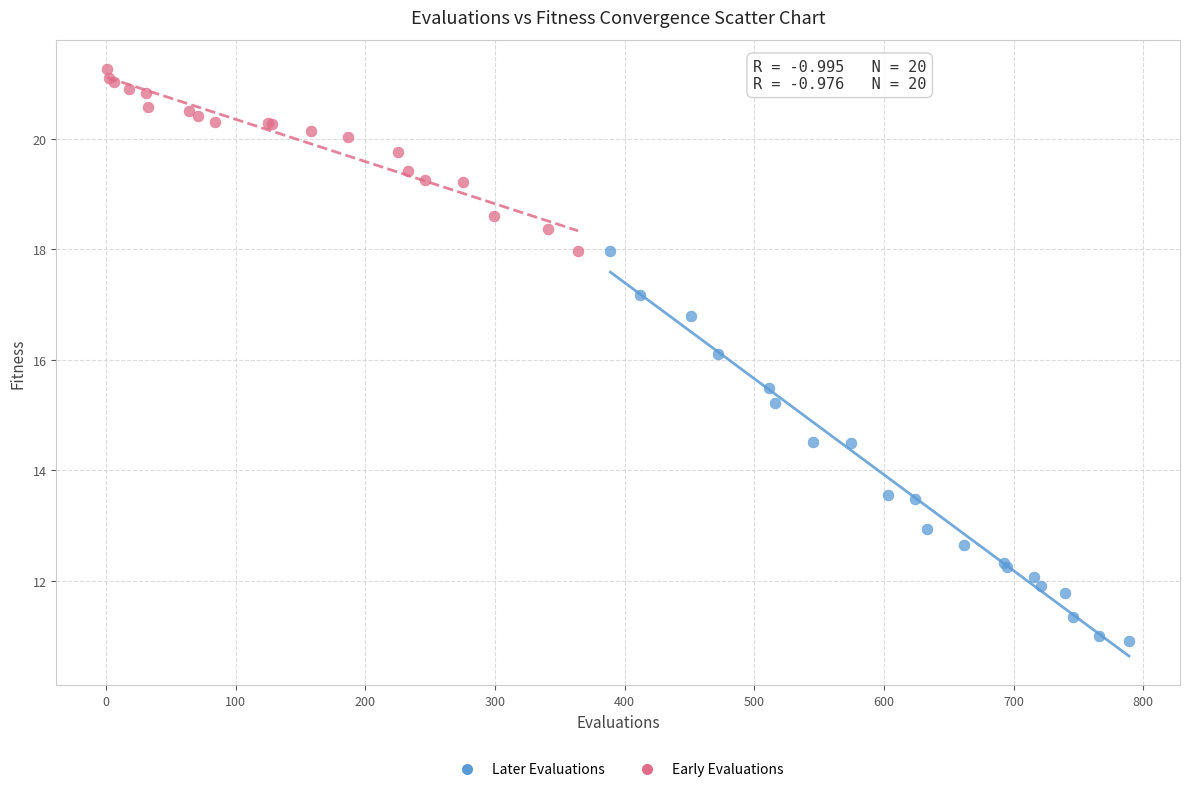

Which series contains the highest Y value?

Early Evaluations